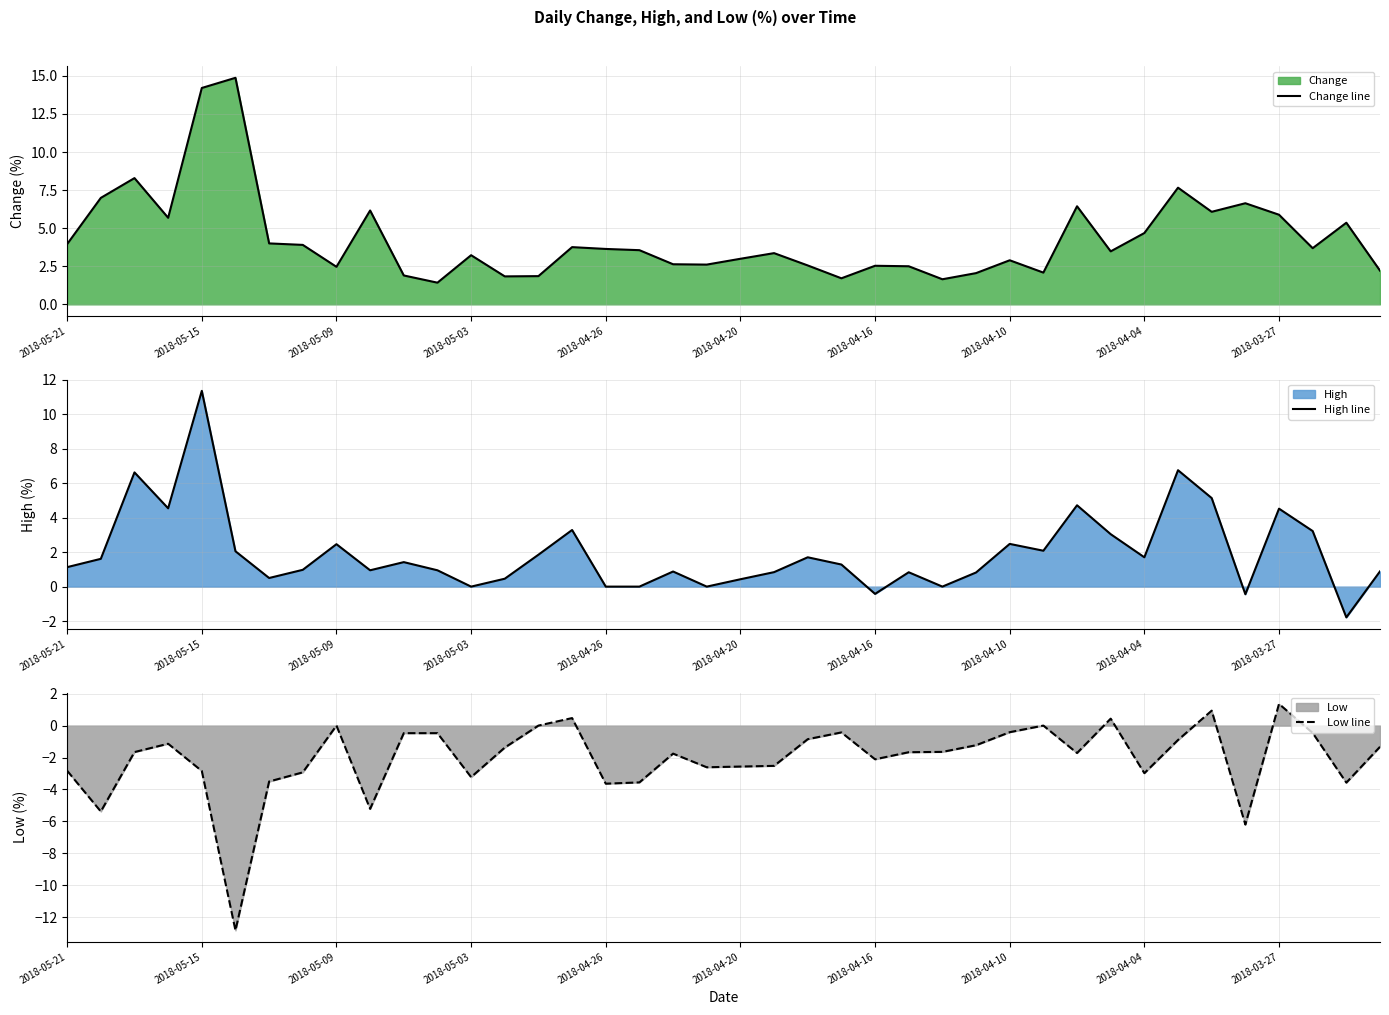

How many values in the Change line series exceed 3?

23